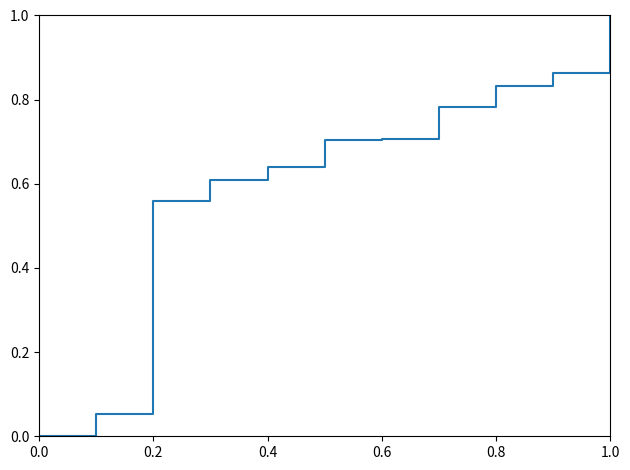

Count the number of data series in this chart.

1